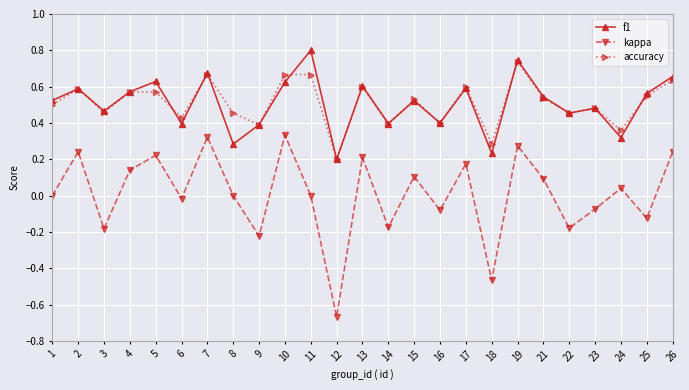

Is it true that accuracy equals 0.6 at 2?

True